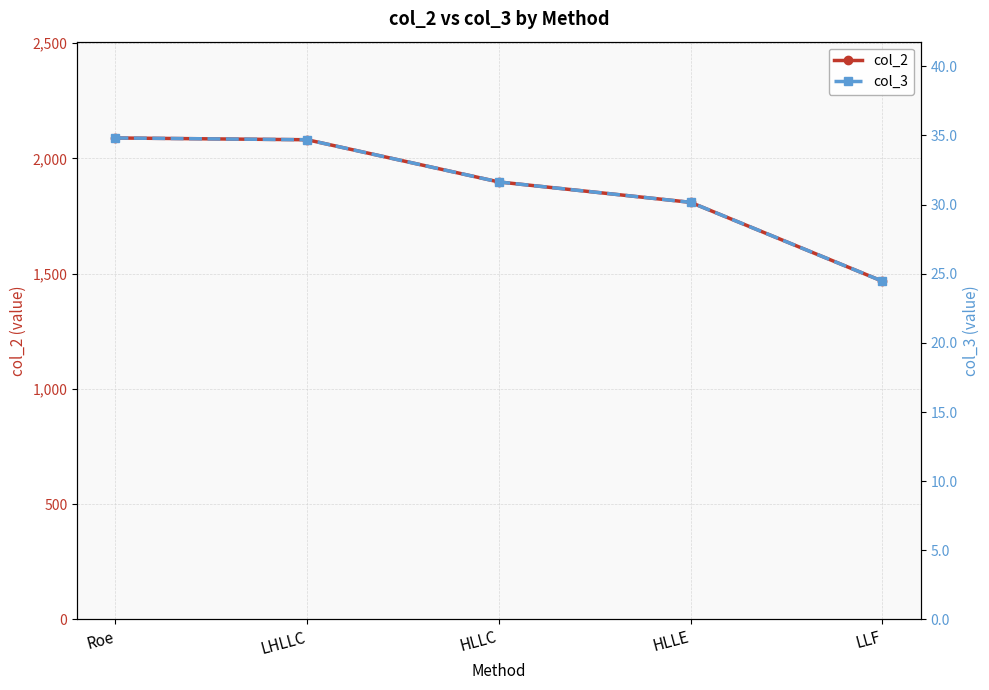

What is the value of the col_2 point at the 2nd from the left?

2081.2